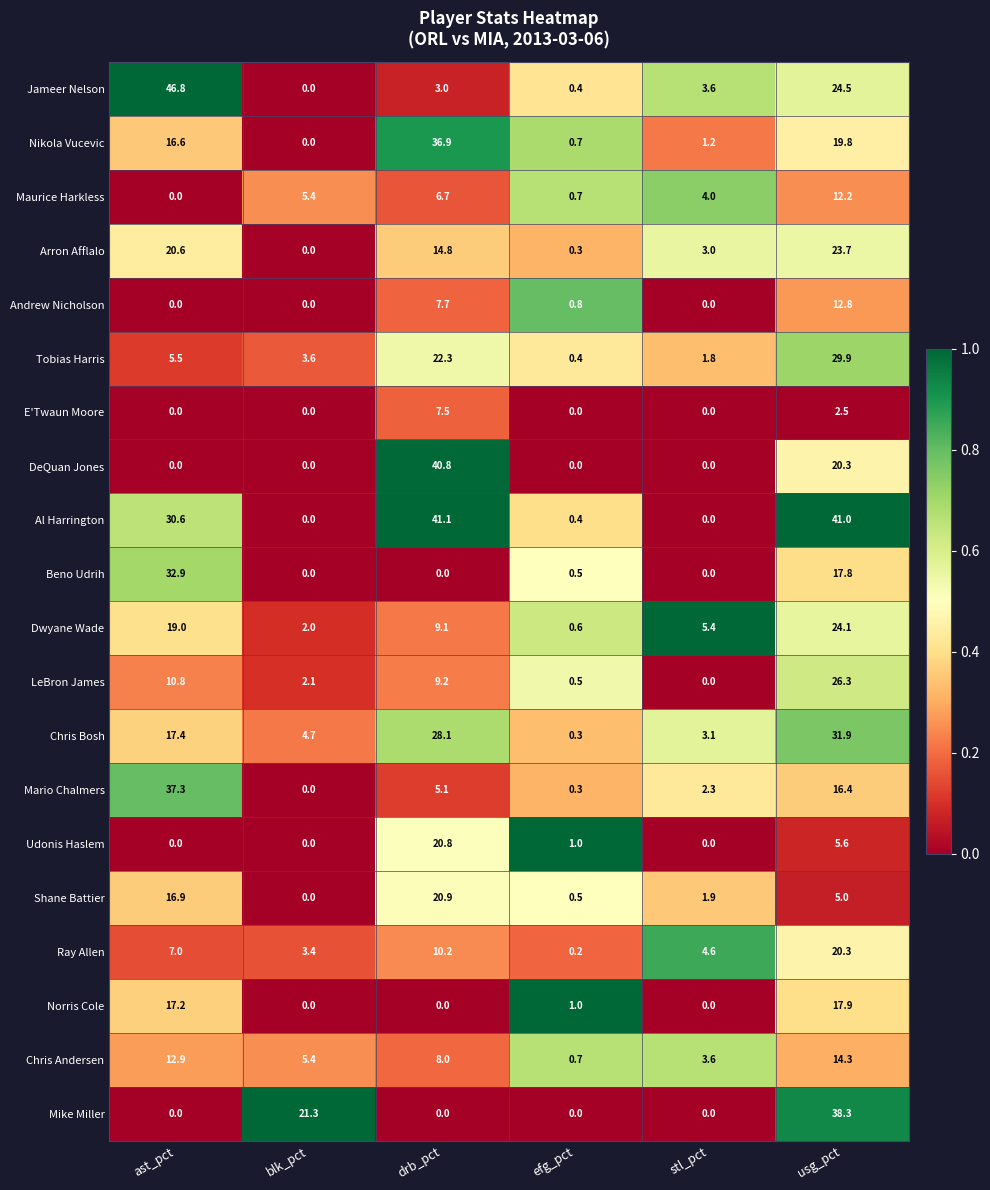

At which category does the chart reach its peak across all series?

ast_pct